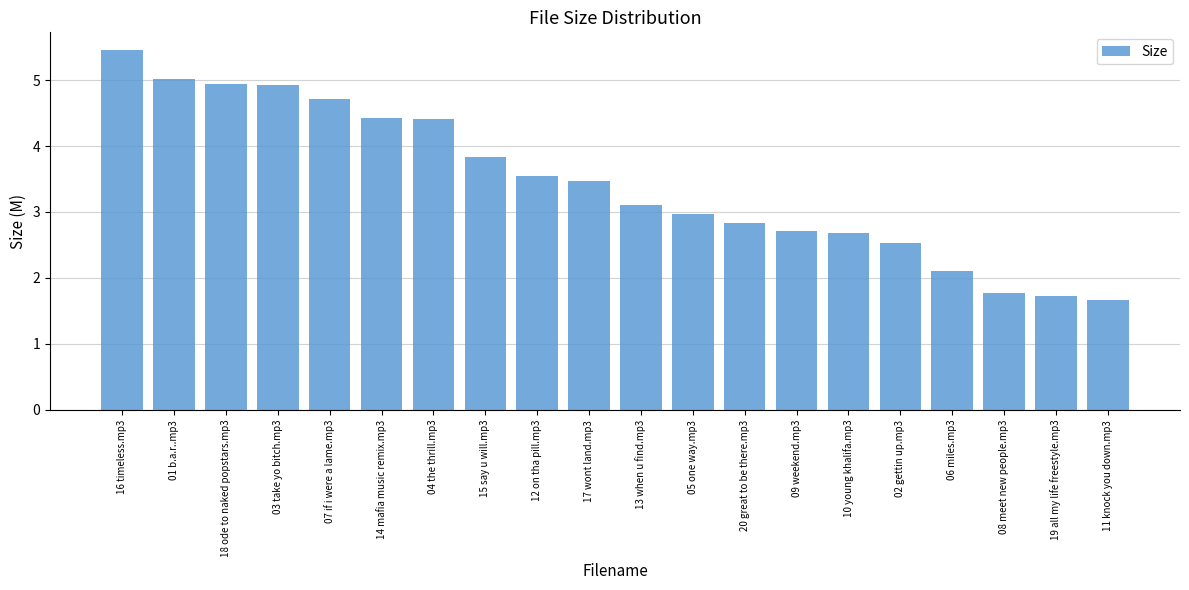

What is the difference between the maximum and second lowest values?

3.7